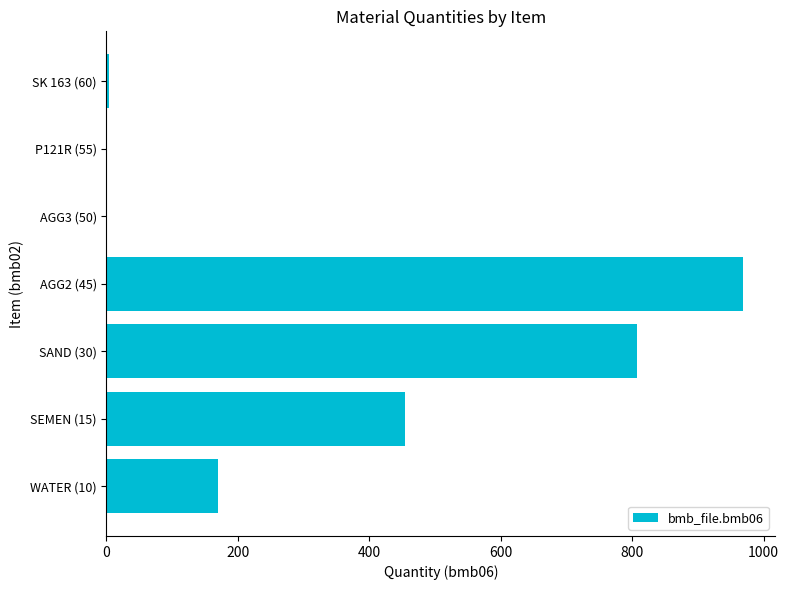

What is the ratio of the value at AGG2 (45) to the value at SAND (30)?

1.2